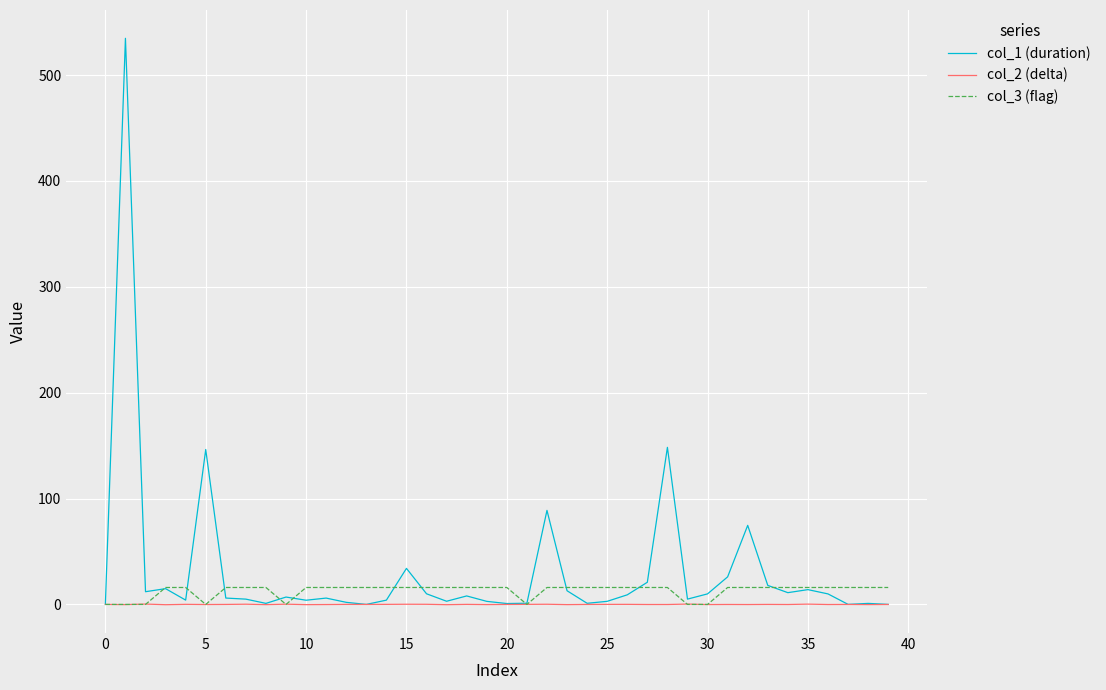

What is the maximum value for col_3 (flag)?

16.0